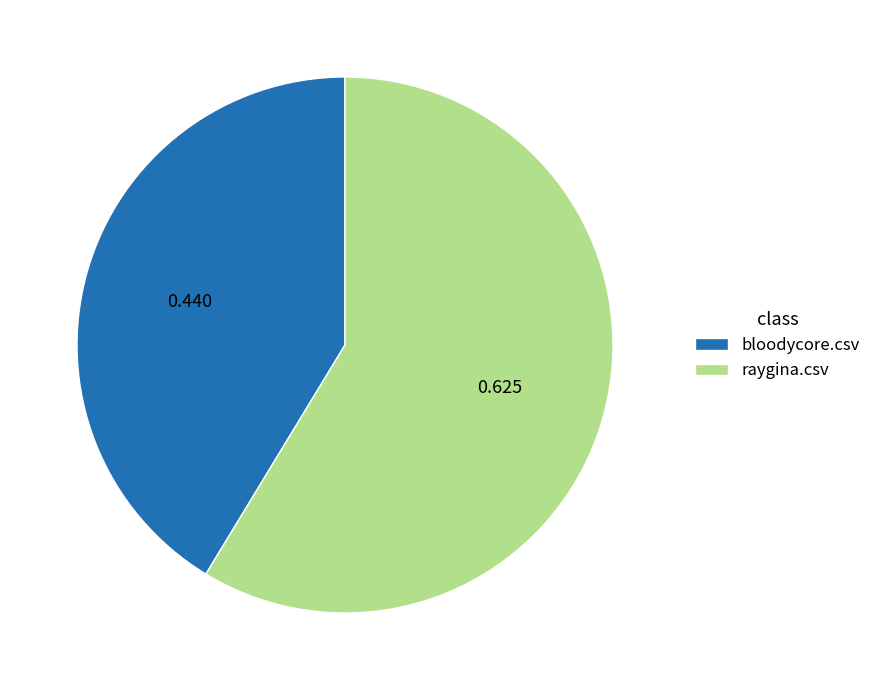

Does raygina.csv account for over 50% of the chart?

Yes